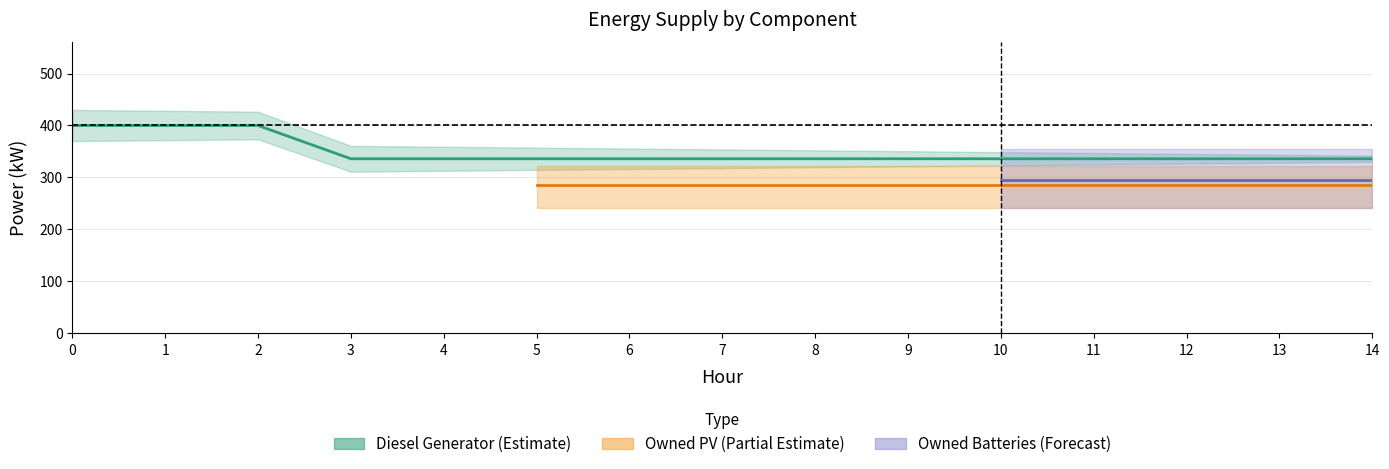

True or false: Owned Batteries and Owned PV intersect in this chart.

False